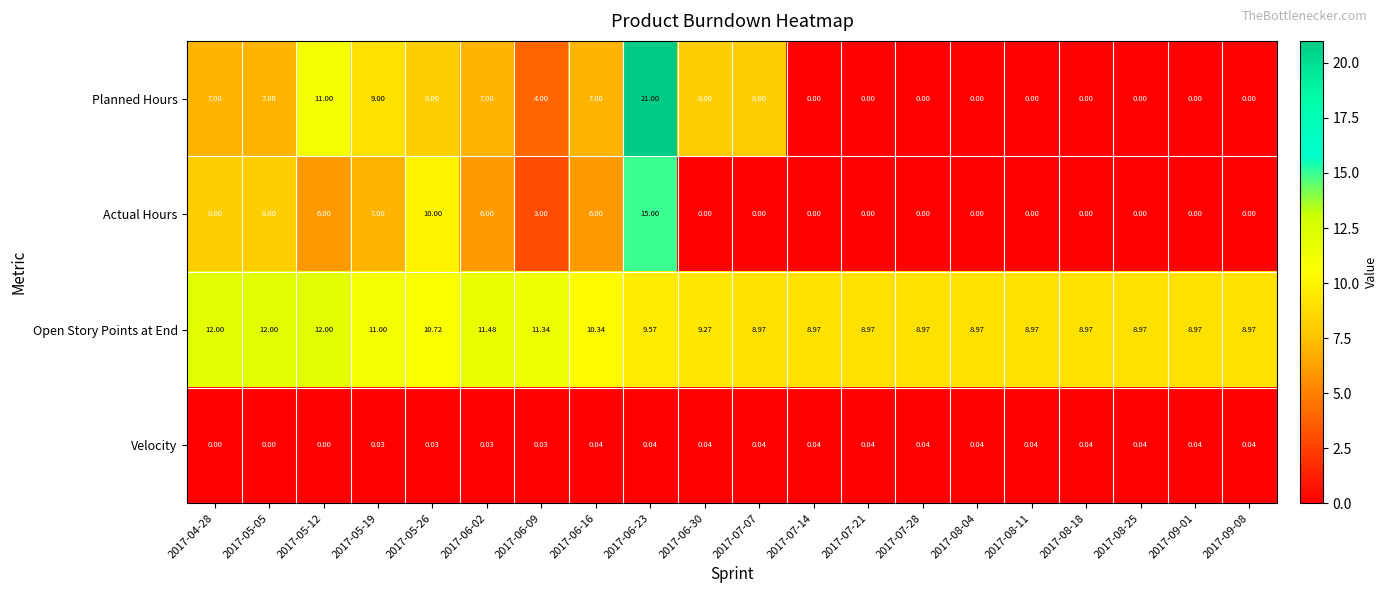

List the series in order of their peak value, highest first.

Planned Hours, Actual Hours, Open Story Points at End, Velocity